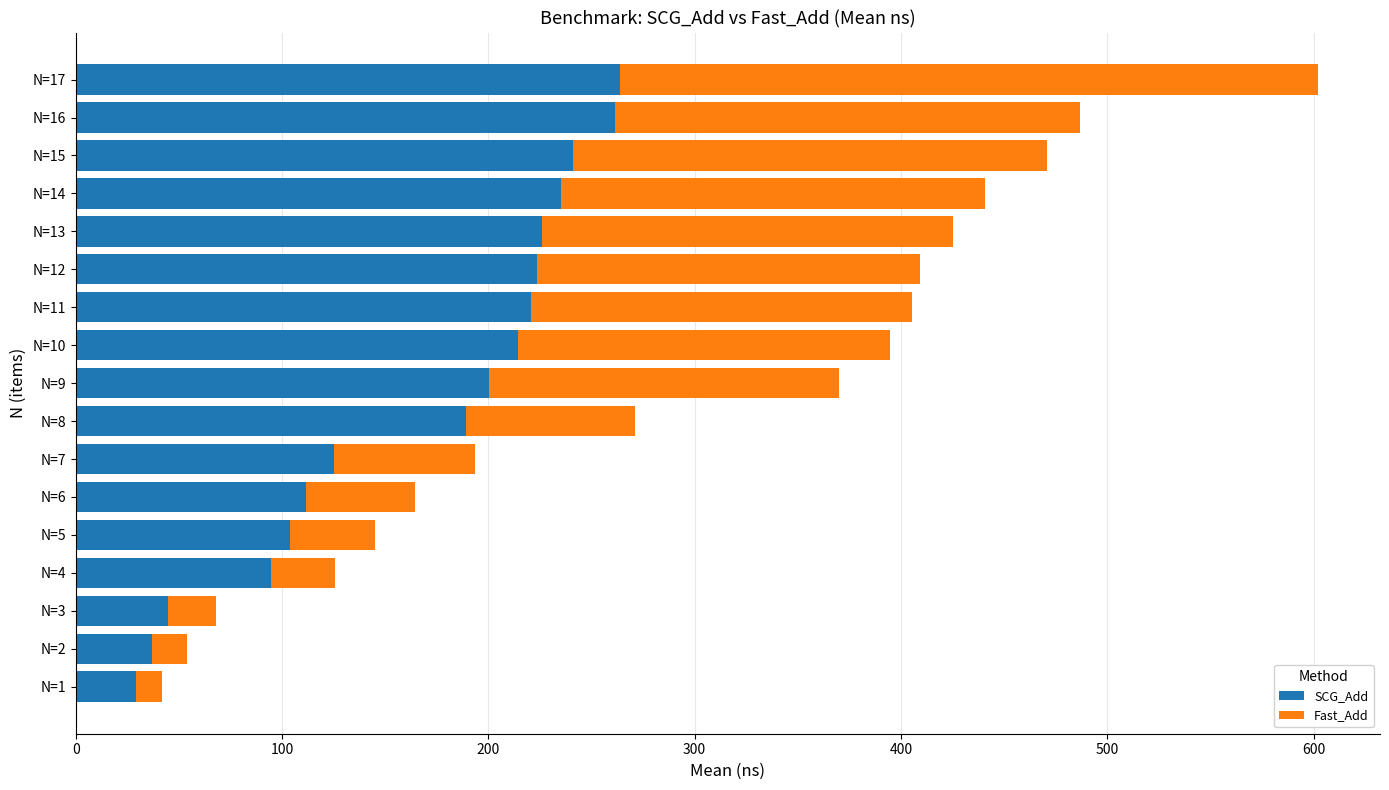

At which category is the sum across all series the highest?

N=17